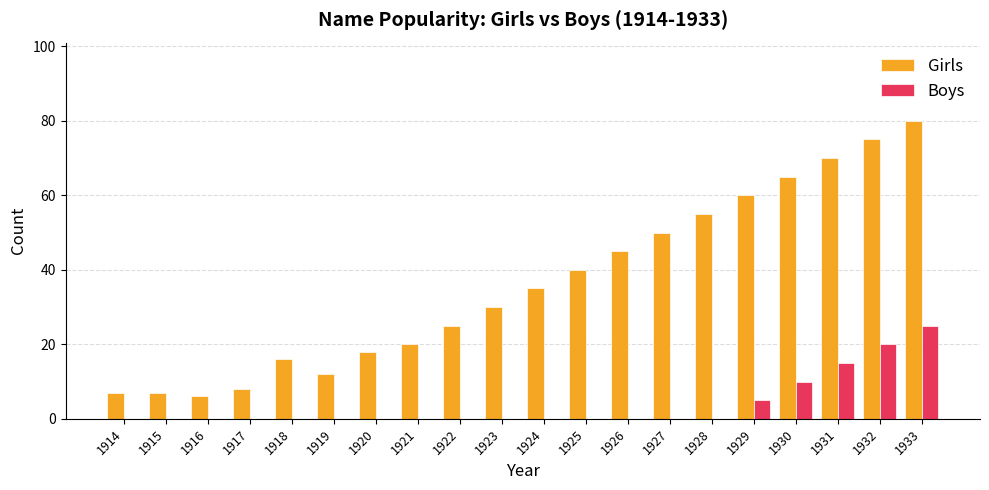

What is the sum of all Boys values?

75